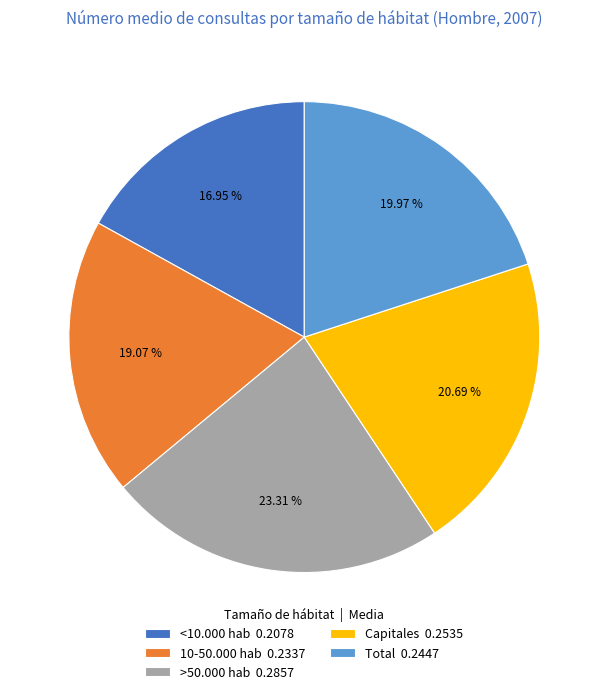

Does Total account for over 50% of the chart?

No